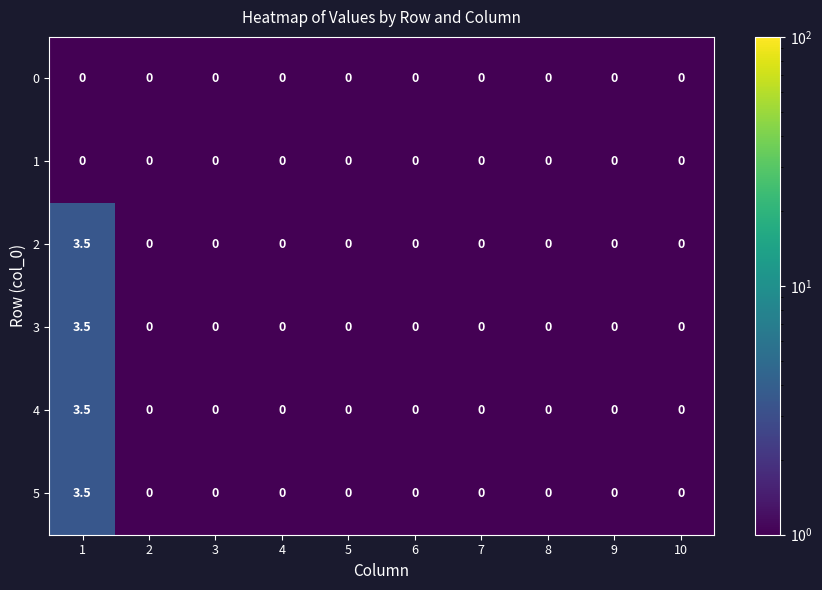

What is the difference between the 4 values at 9 and 1?

3.5